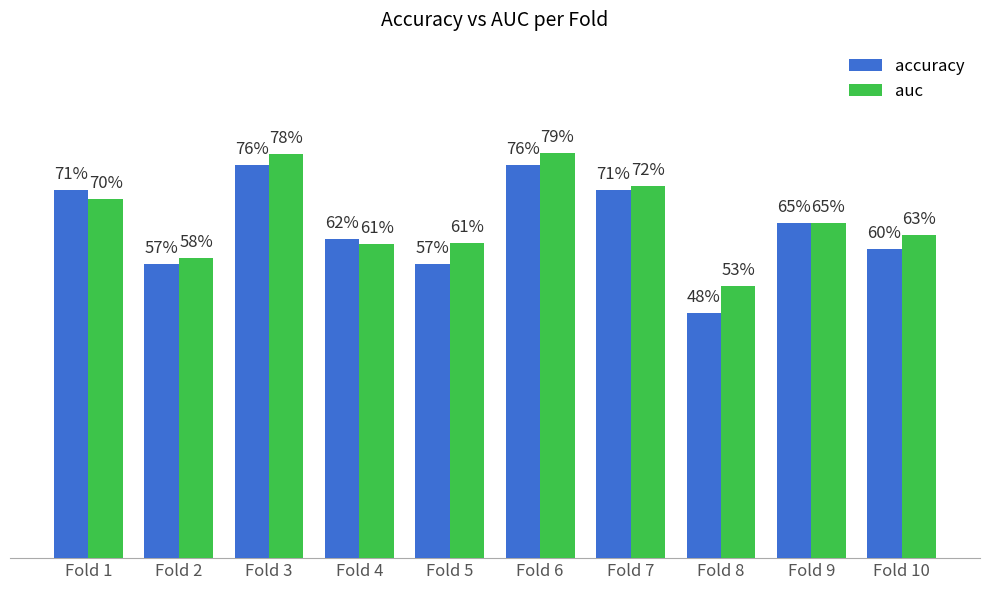

Rank the series at Fold 6 from lowest to highest value.

accuracy, auc